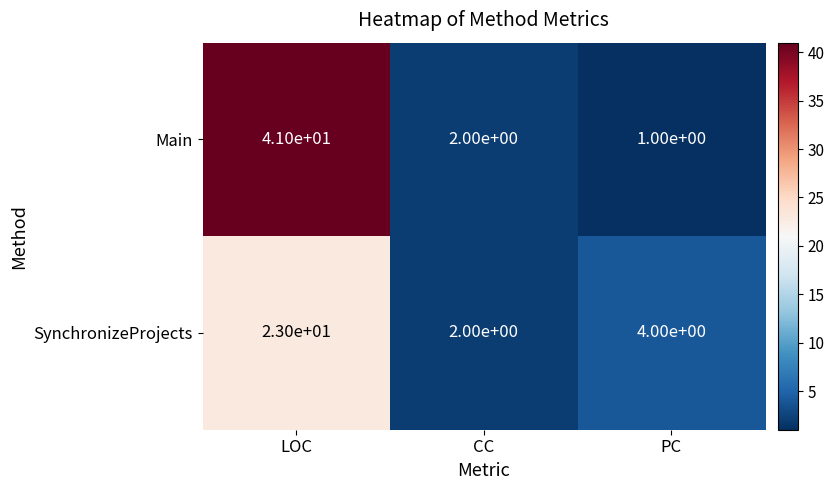

What is the average value of the SynchronizeProjects series?

10